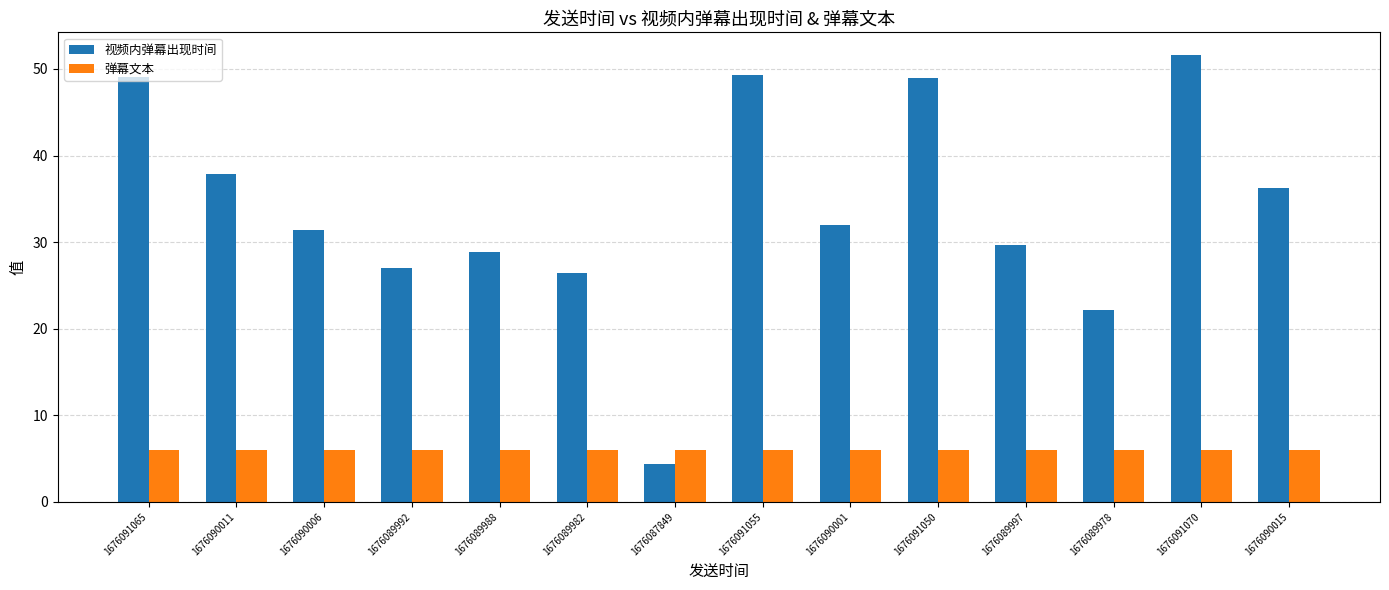

Which label corresponds to the largest value in the chart?

1676091070